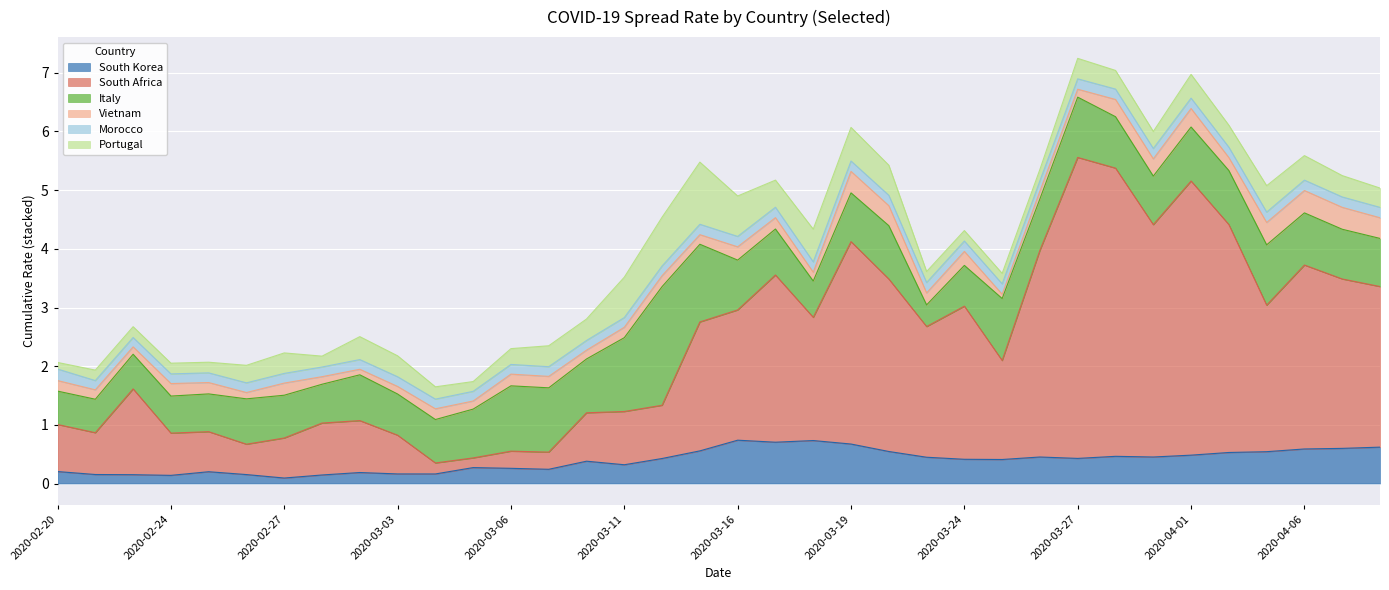

How many times do South Africa and South Korea cross each other?

2